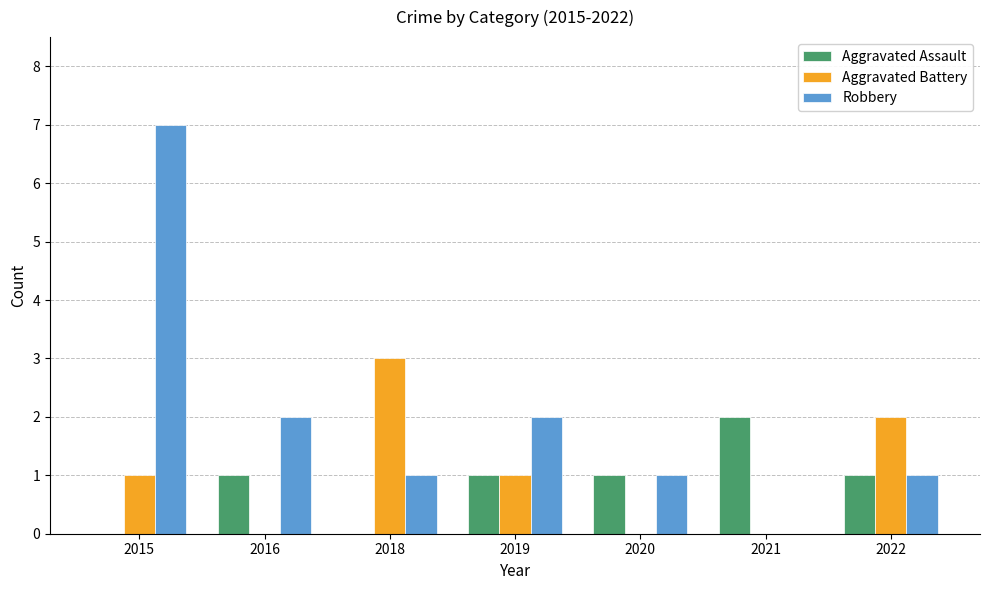

Is it true that Robbery equals 1 at 2022?

True